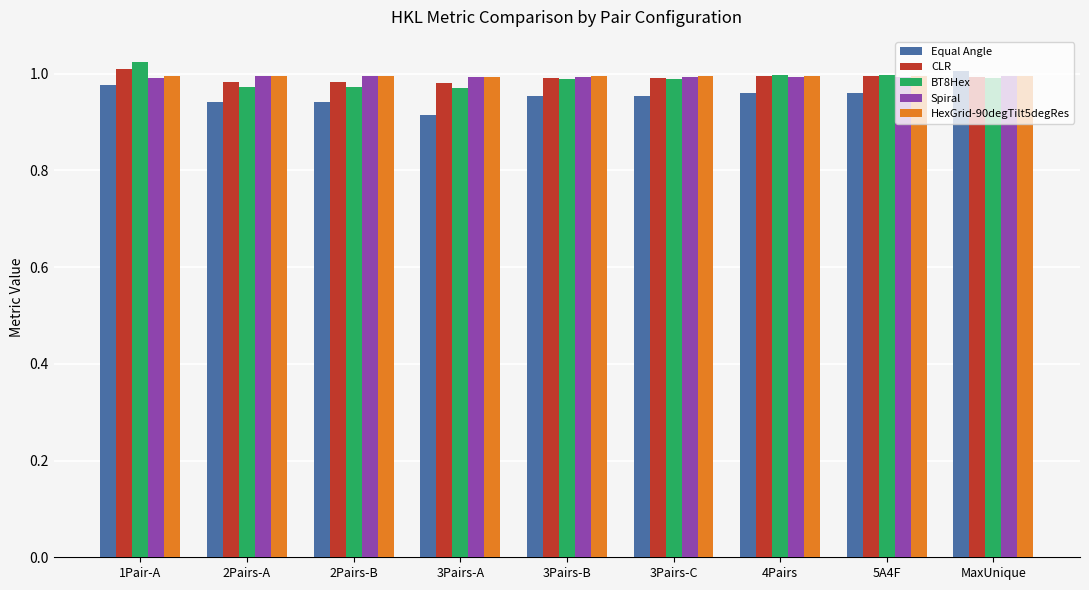

True or false: HexGrid-90degTilt5degRes has a value of 1.0 at 2Pairs-B.

True